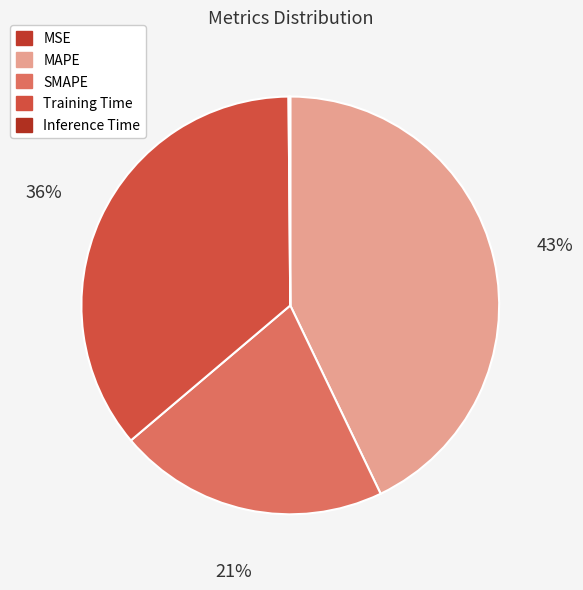

To the nearest percent, what portion does SMAPE represent?

21%